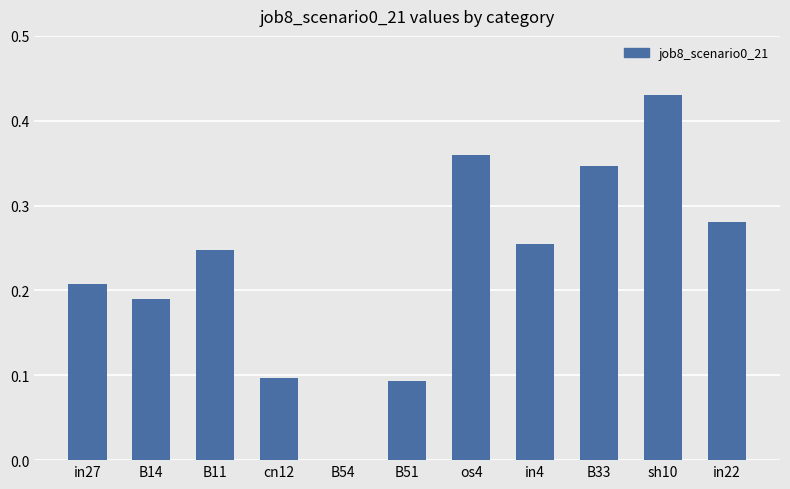

True or false: the data shows 0.1 at cn12.

True